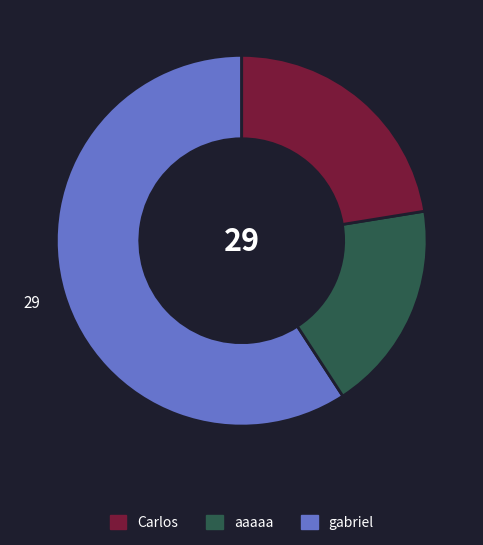

Does any single category account for the majority?

Yes